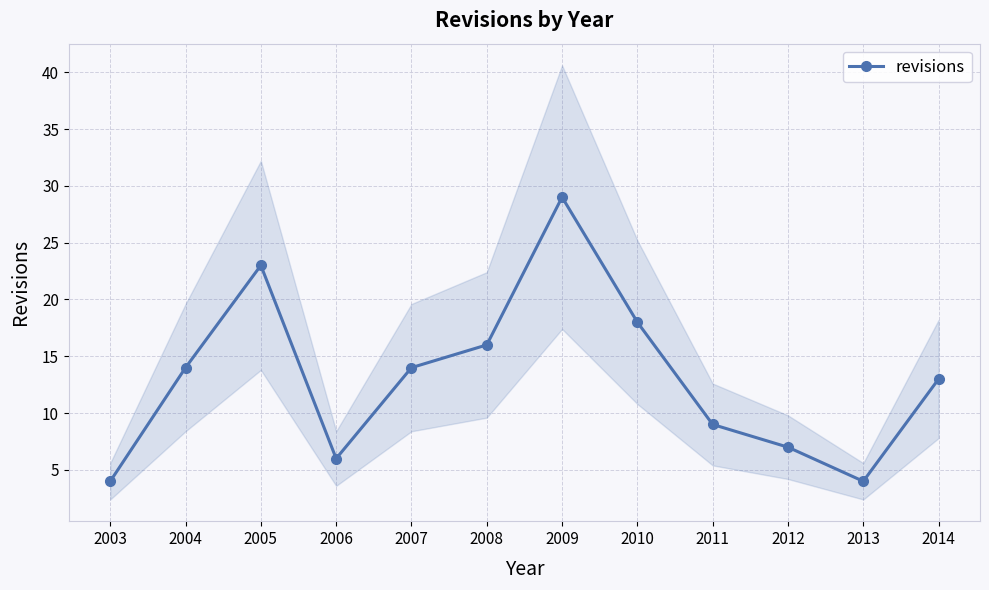

Reading left to right, what are all the values shown in this chart?

2003=4	2004=14	2005=23	2006=6	2007=14	2008=16	2009=29	2010=18	2011=9	2012=7	2013=4	2014=13